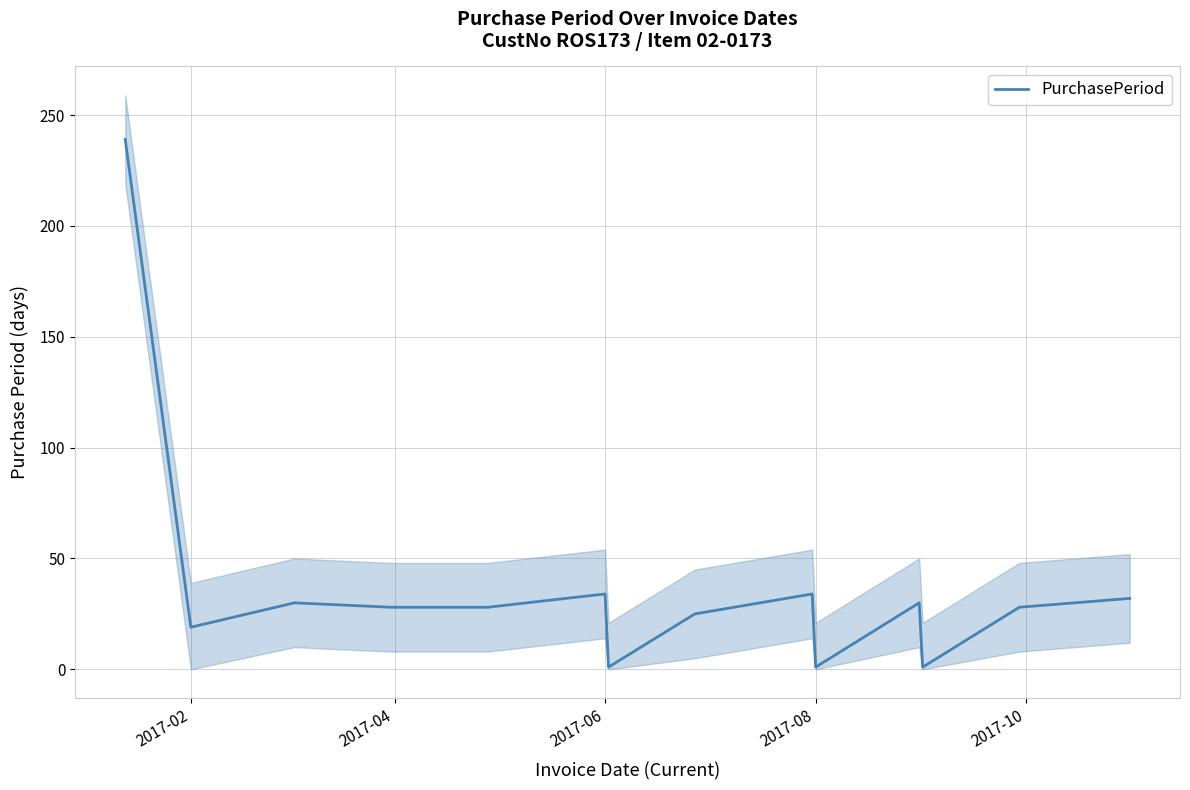

What is the maximum value for PurchasePeriod?

239